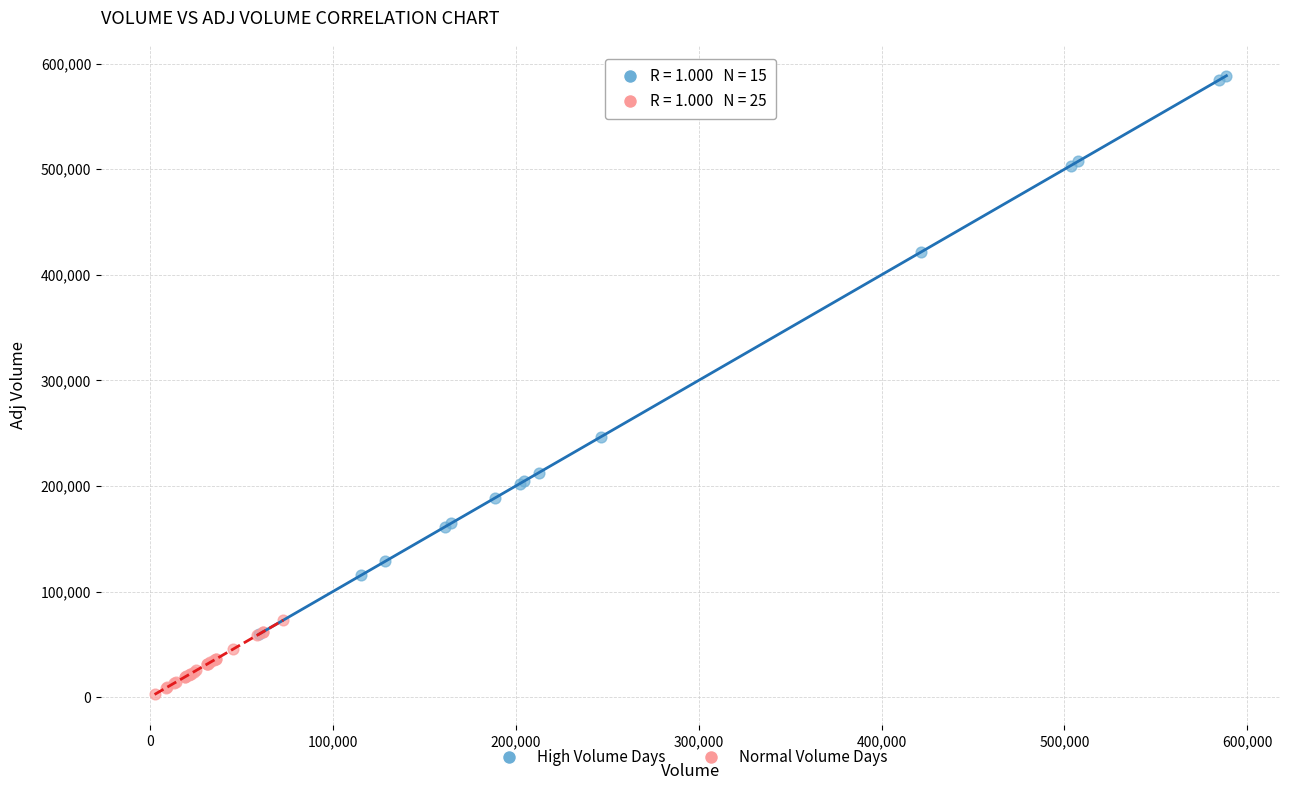

Which series reaches the minimum Y coordinate?

Normal Volume Days